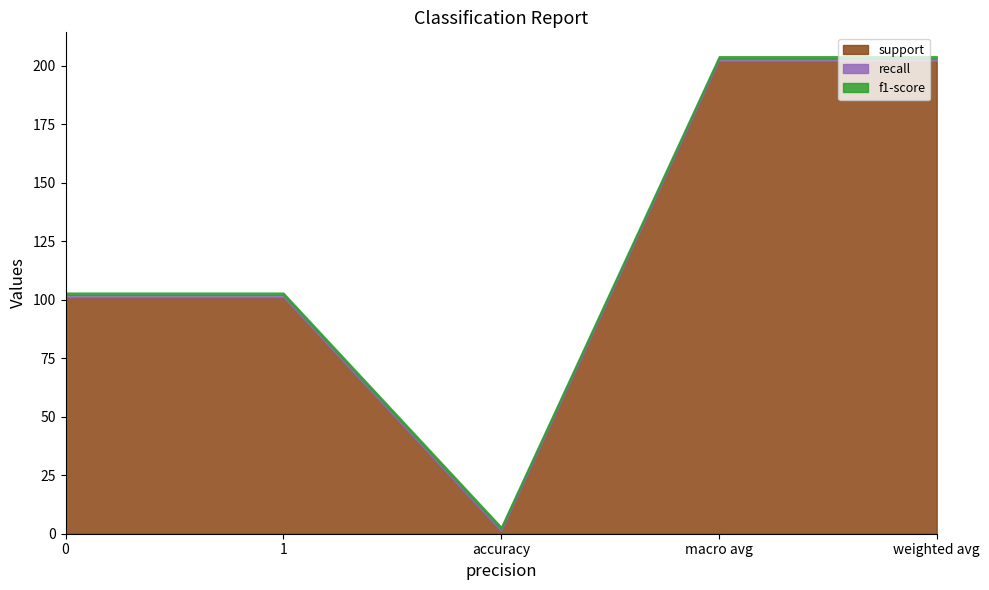

List the labels in order of support value, smallest first.

accuracy, 0, 1, macro avg, weighted avg